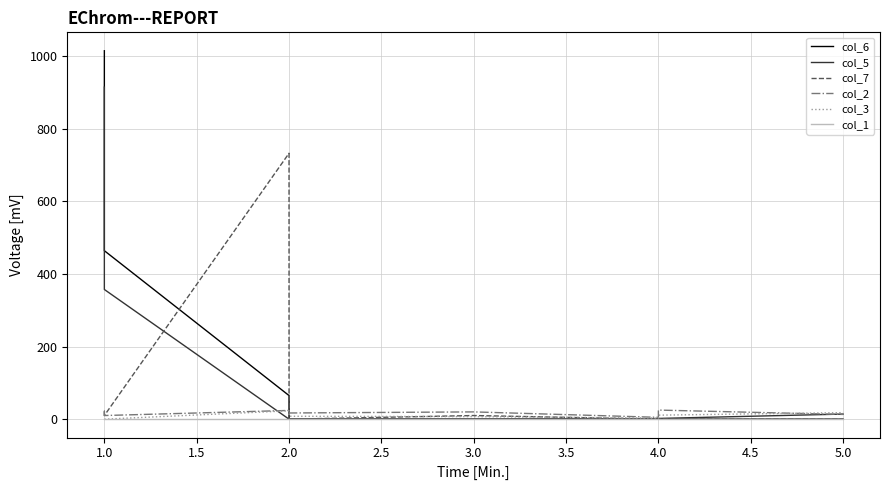

How many values in the col_7 series exceed 10?

3